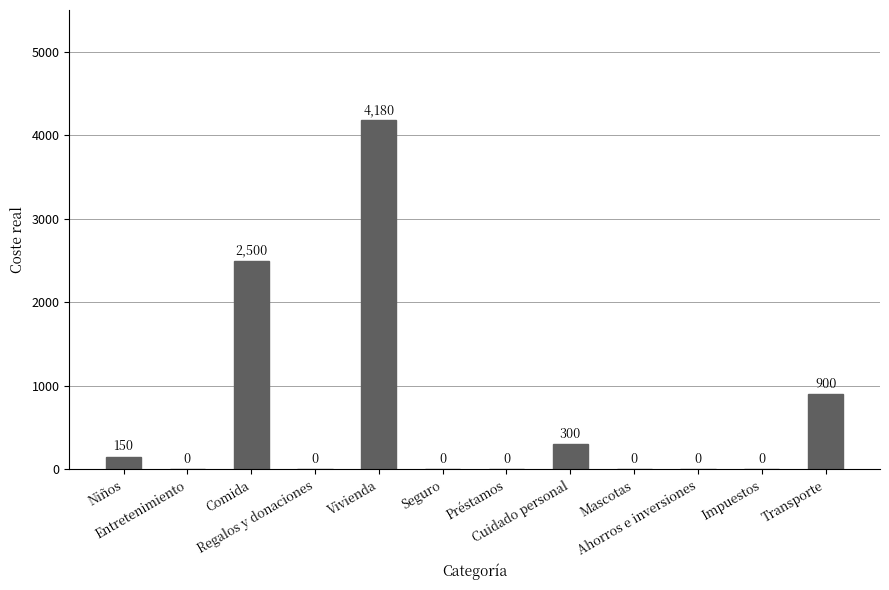

What is the greatest value displayed?

4180